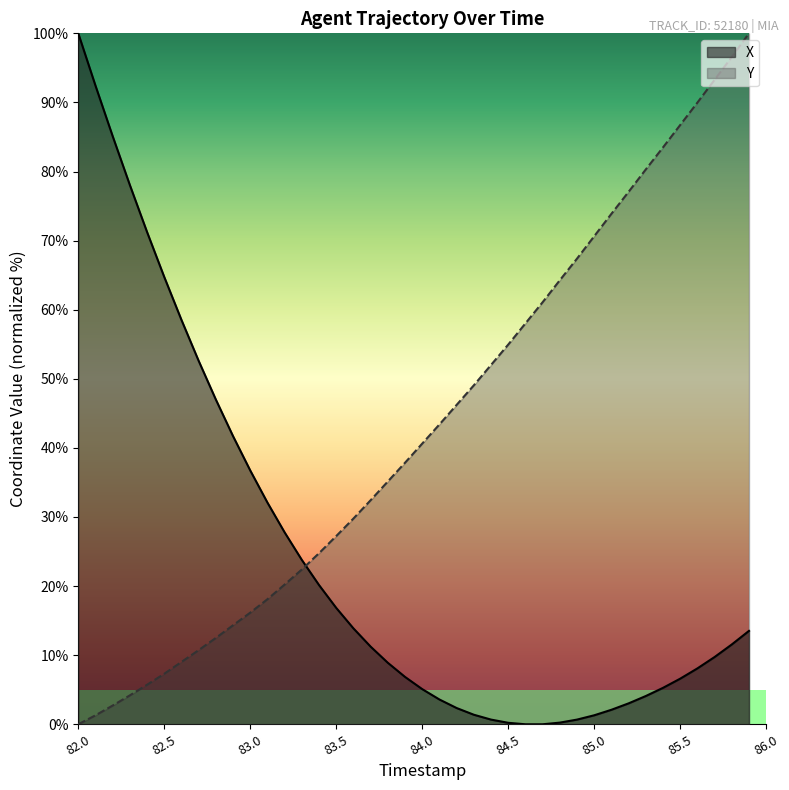

True or false: X has more than 1 interior local peaks.

False